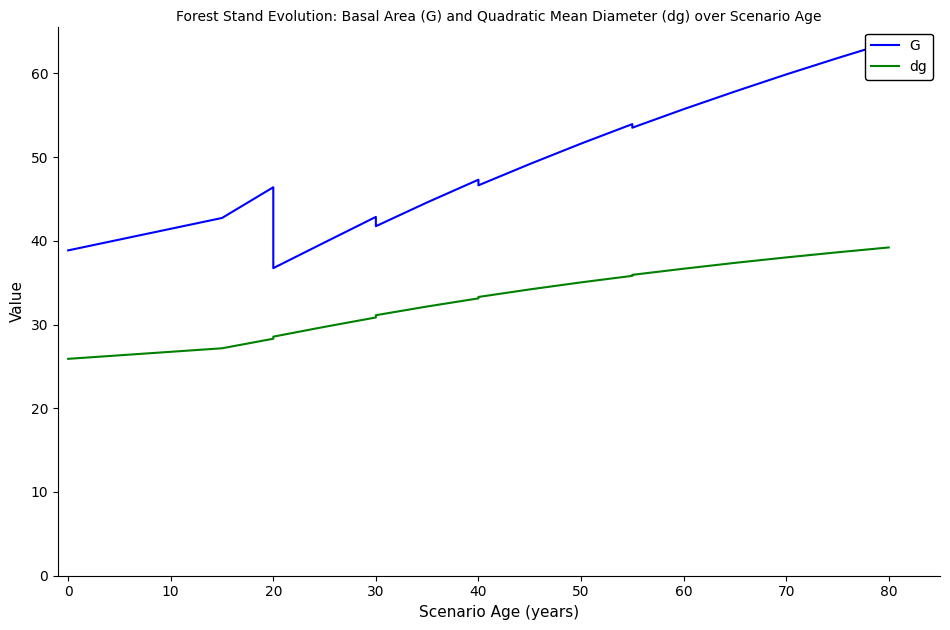

At how many categories does at least one series exceed 27?

23